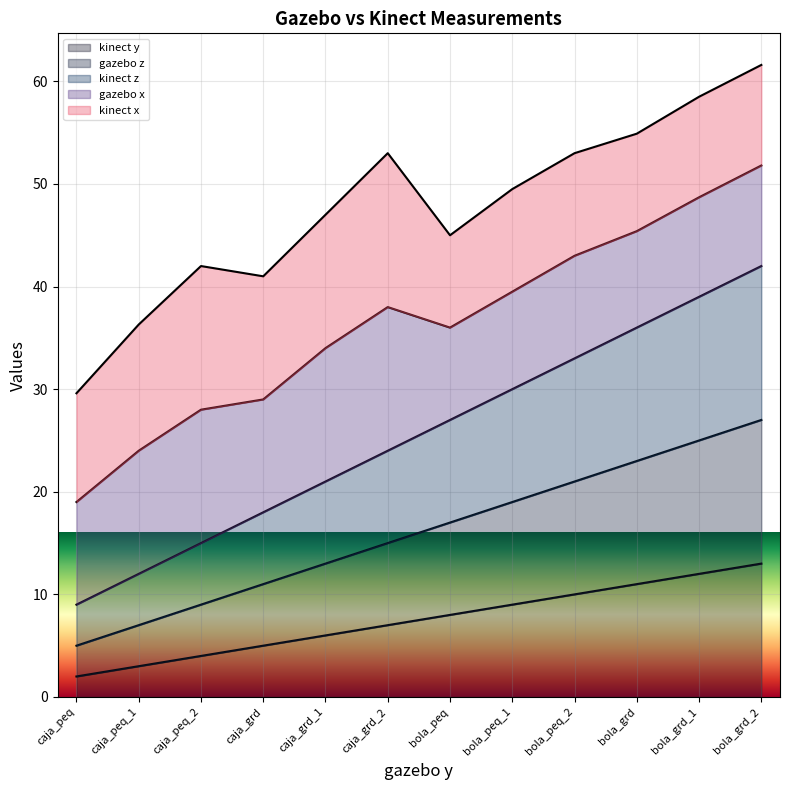

True or false: kinect y and gazebo z cross at least once.

False